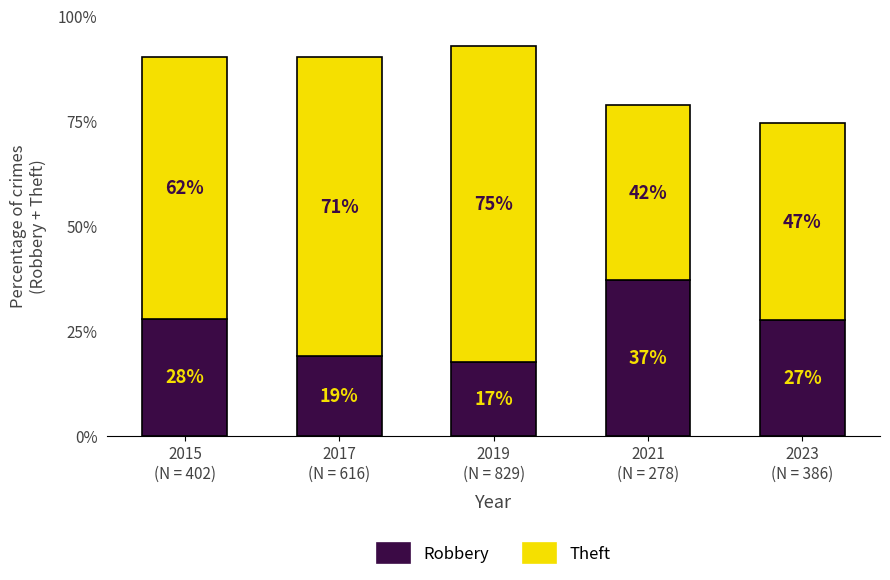

Does the chart contain stacked bars?

Yes